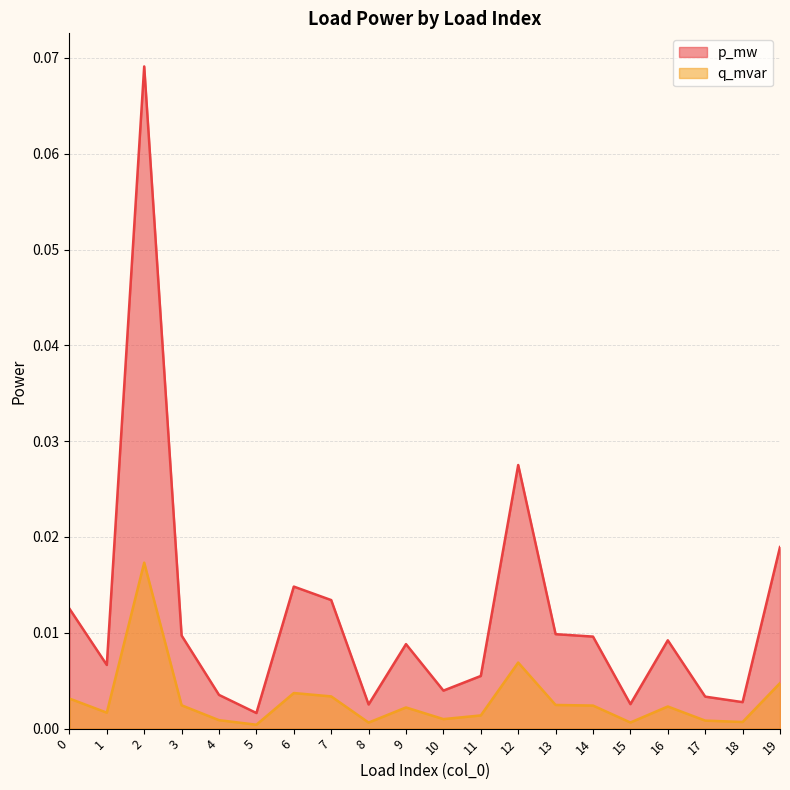

The value of p_mw at 8 is 0.0. True or false?

False